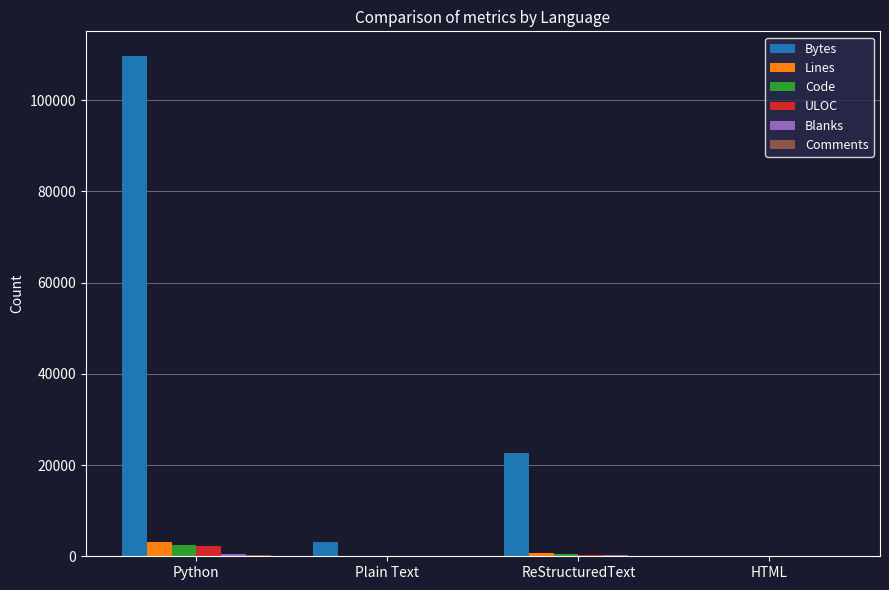

What is the sum of all ULOC values?

2765